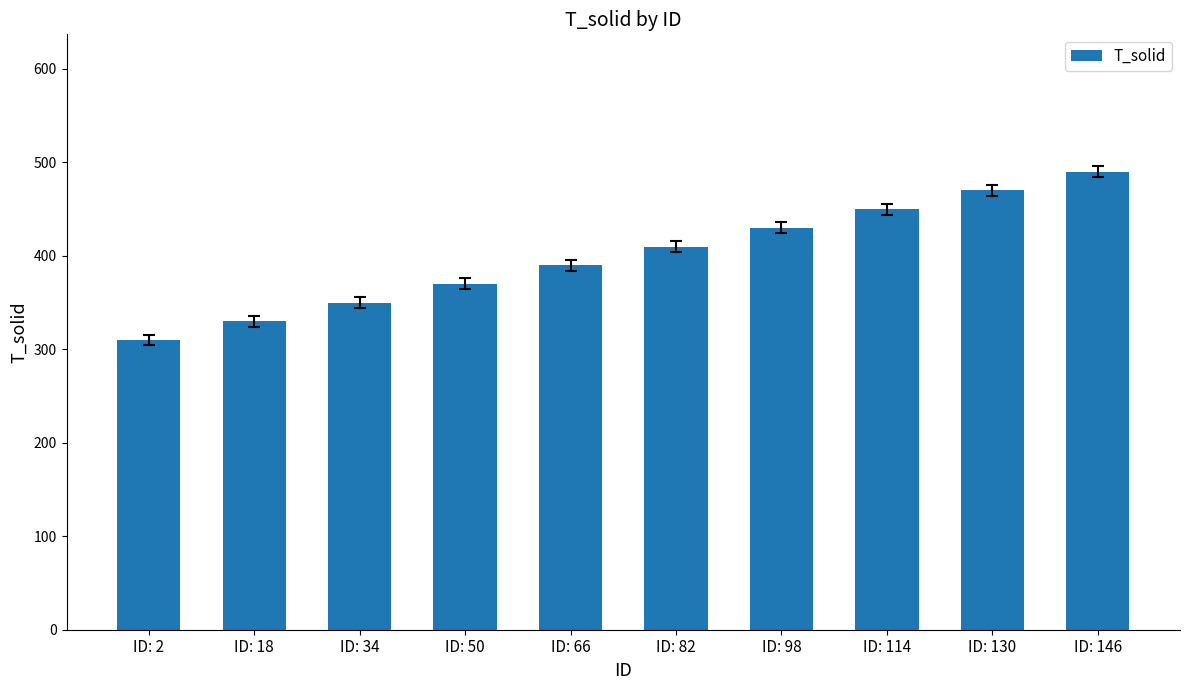

Which label corresponds to the largest value in the chart?

ID: 146